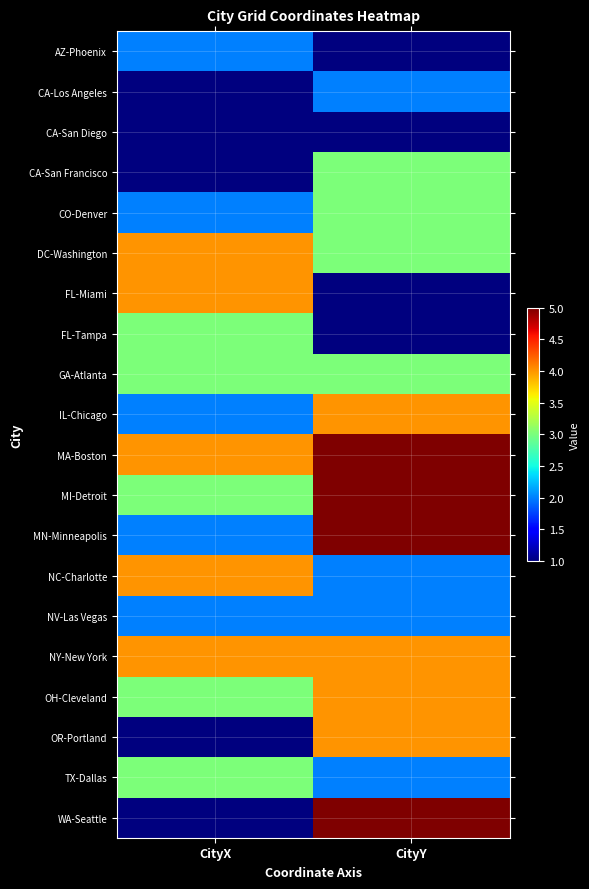

How many distinct data groups are displayed?

20